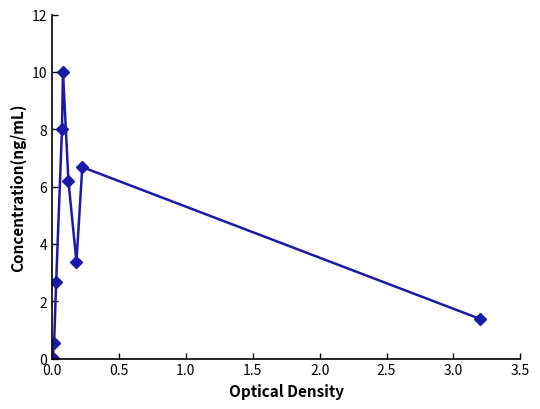

What is the value of the 10th point from the left?

1.4